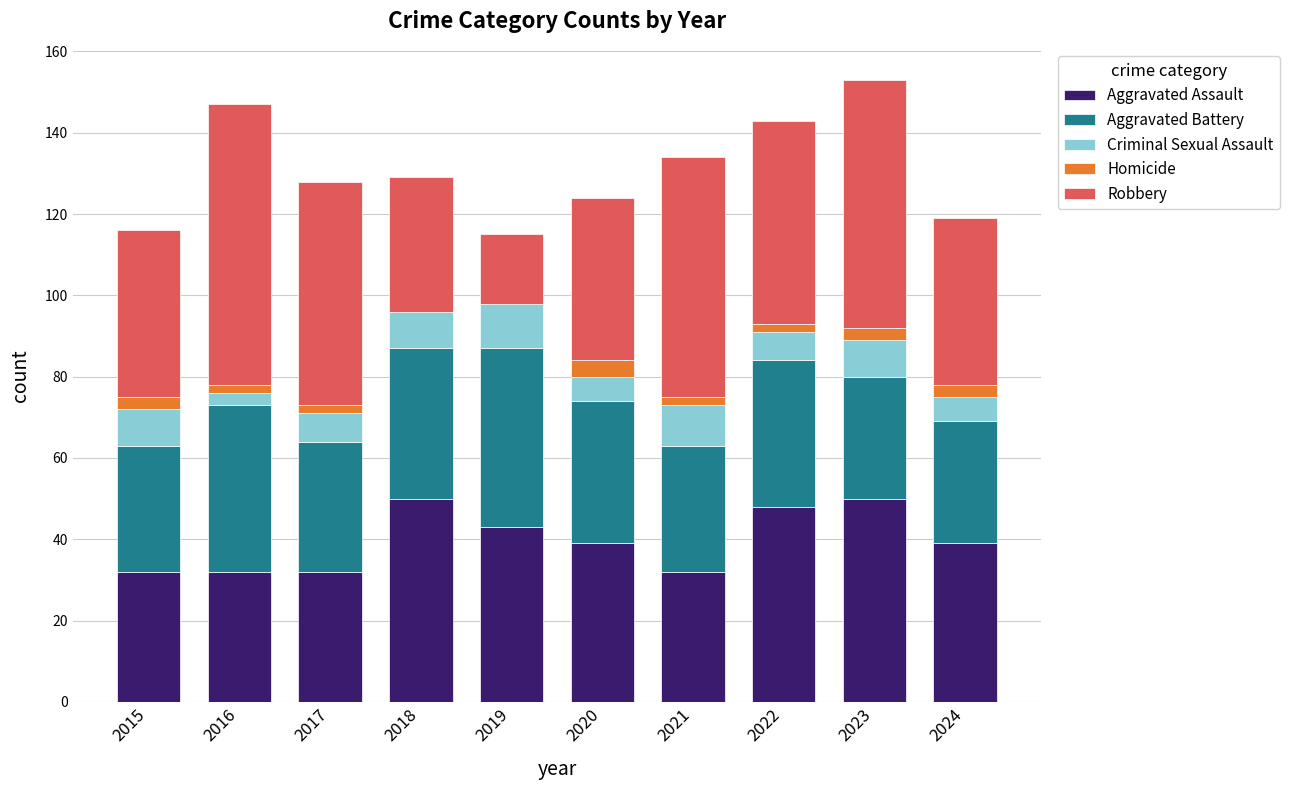

The Aggravated Assault series shows 47 at 2021. True or false?

False